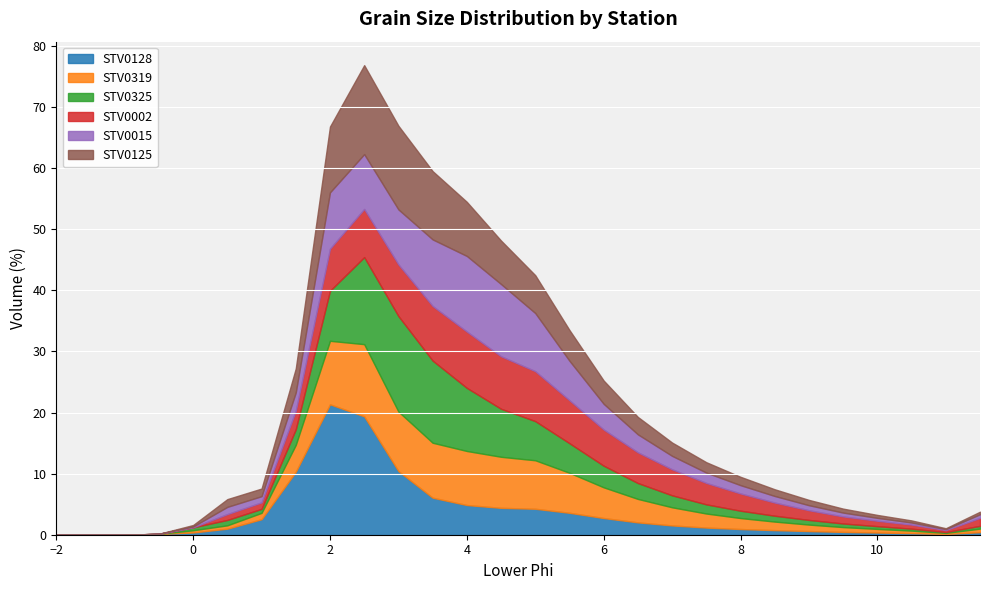

What is the difference between the highest and lowest values at 6?

3.2